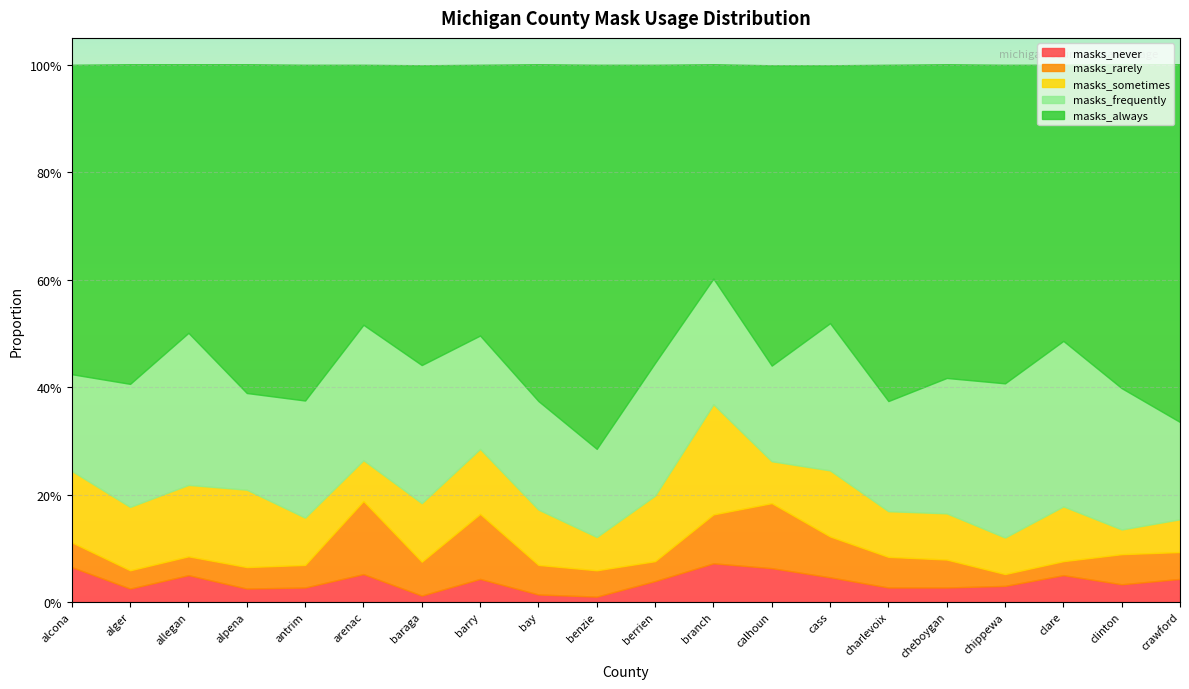

What is the highest value of the masks_frequently series?

0.3